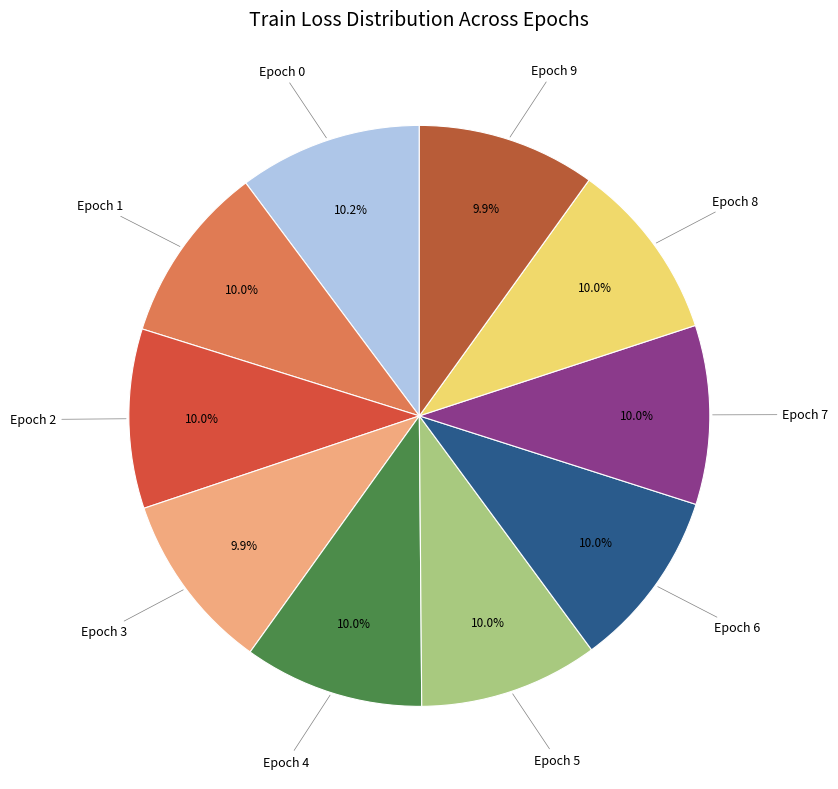

Count the number of slices in the pie.

10